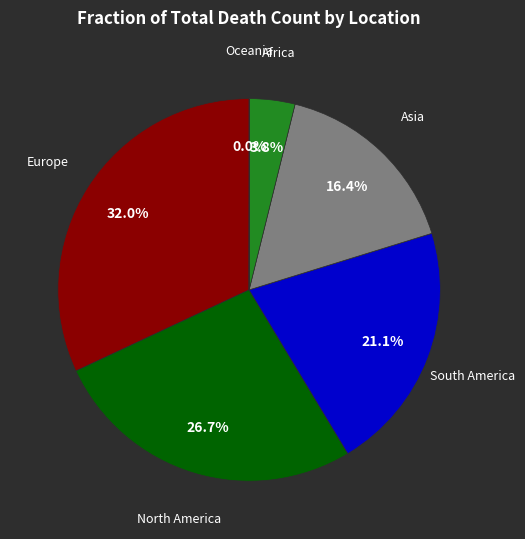

Does any single category account for the majority?

No